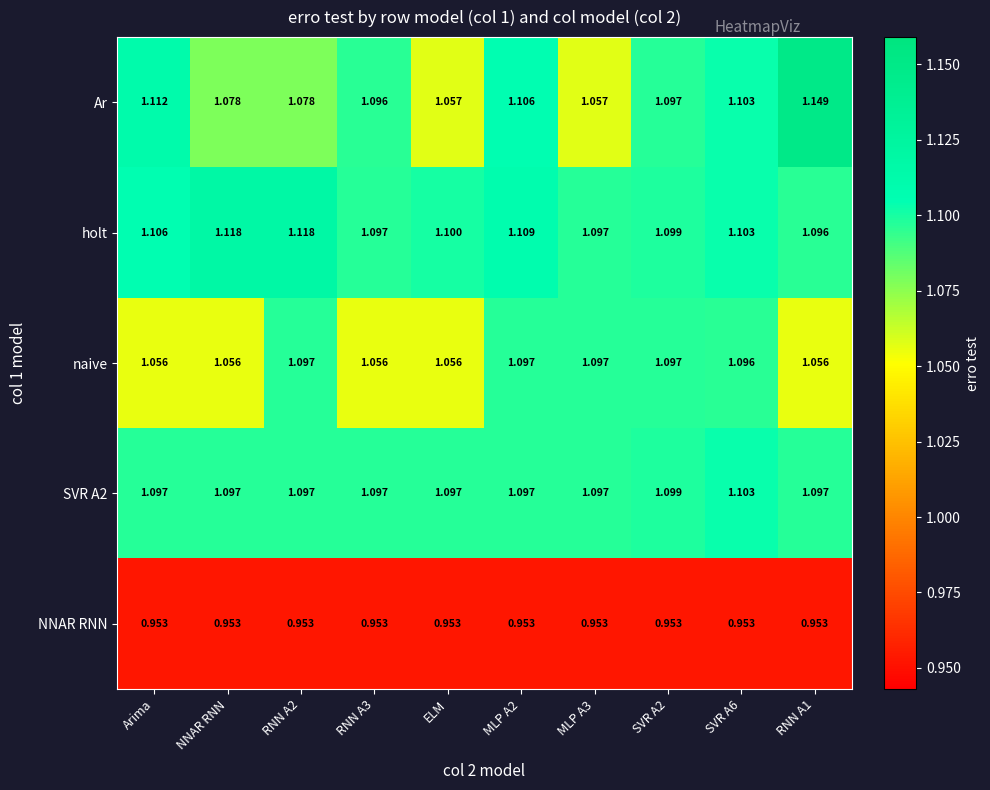

List the series in order of their peak value, lowest first.

NNAR RNN, naive, SVR A2, holt, Ar